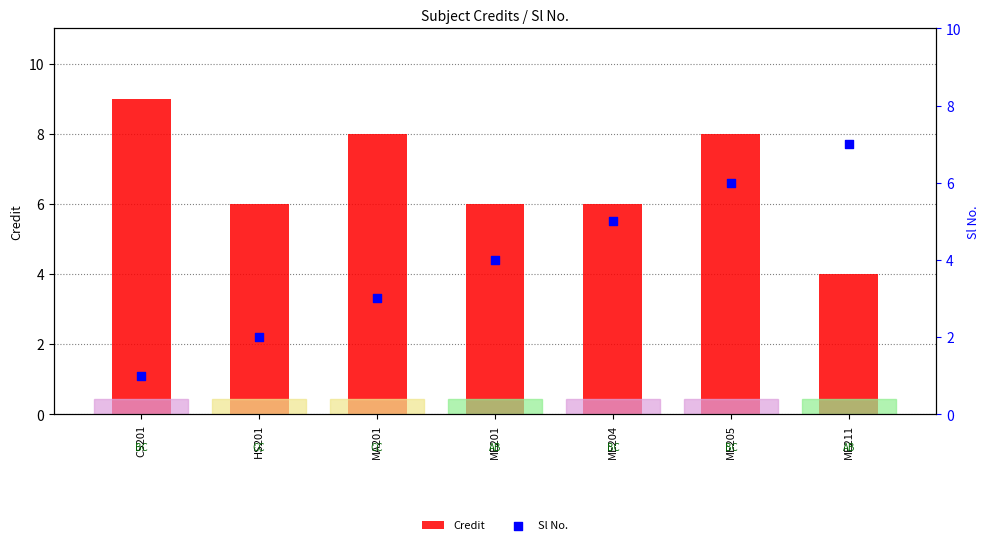

What is the total value across all series at ME204?

11